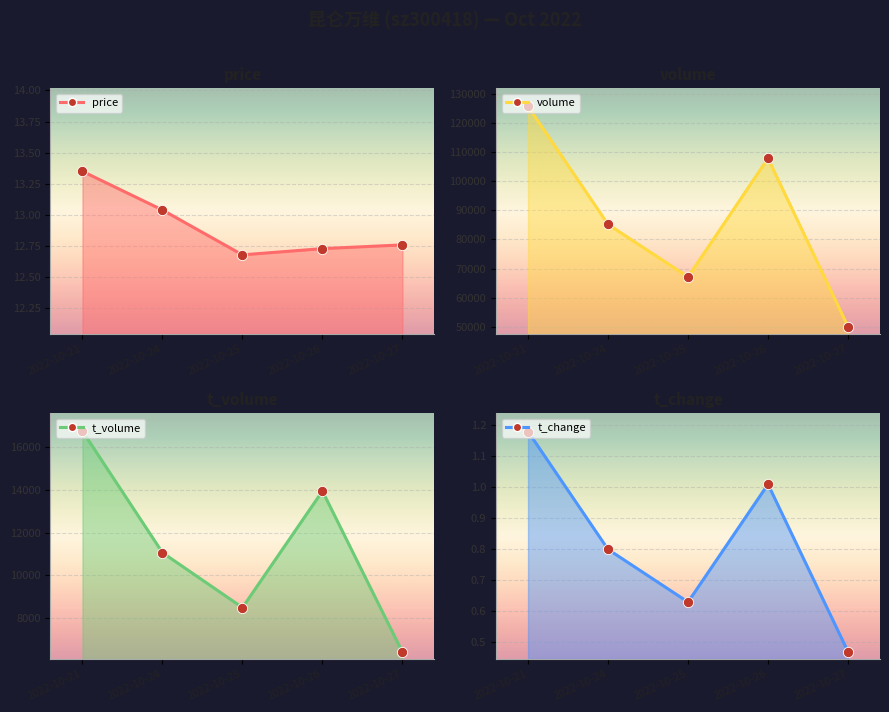

At how many categories does at least one series exceed 25553?

5